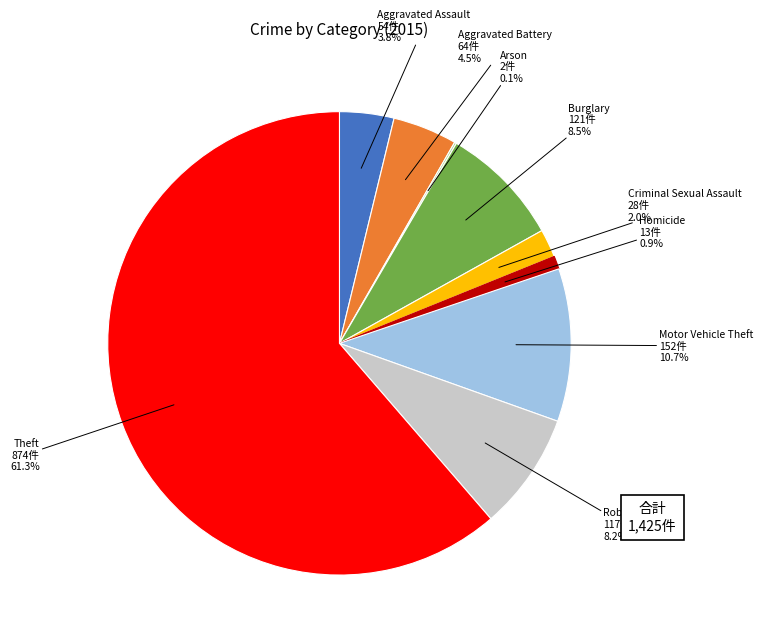

Does any single category account for the majority?

Yes